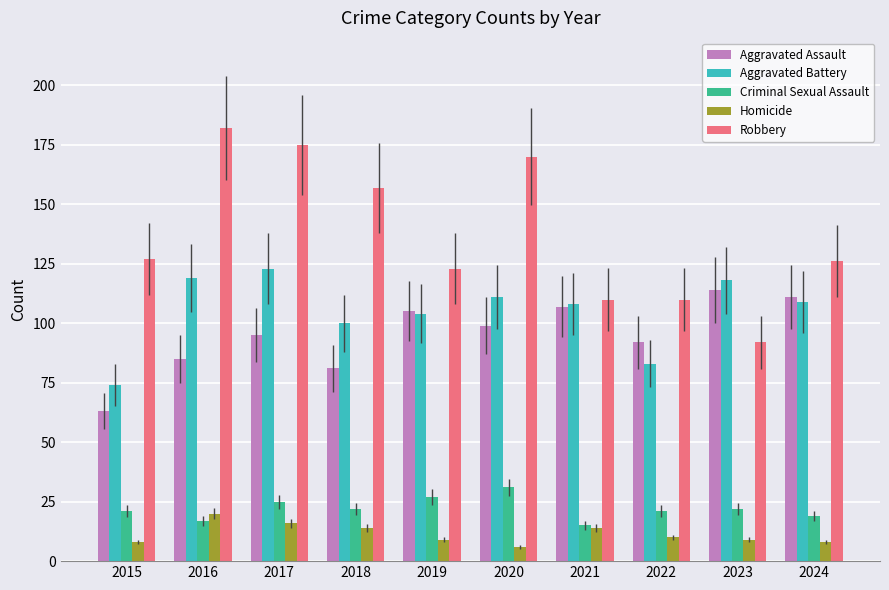

The value of Aggravated Assault at 2015 is 63. True or false?

True